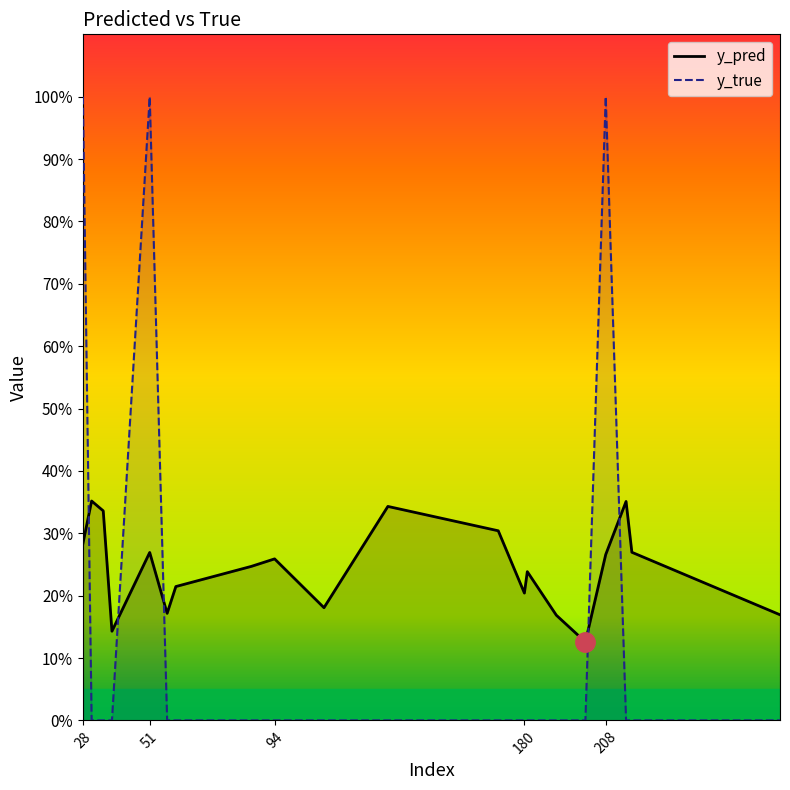

What is the value of the y_pred point at the 19th from the left?

0.3